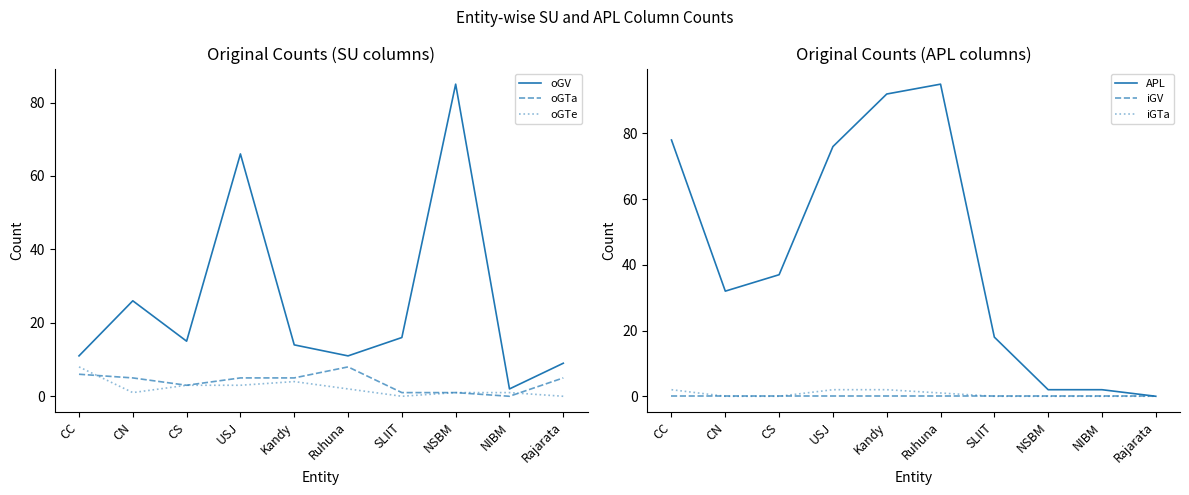

Reading left to right, list all the values displayed in this chart.

oGV: 11	26	15	66	14	11	16	85	2	9
oGTa: 6	5	3	5	5	8	1	1	0	5
oGTe: 8	1	3	3	4	2	0	1	1	0
APL: 78	32	37	76	92	95	18	2	2	0
iGV: 0	0	0	0	0	0	0	0	0	0
iGTa: 2	0	0	2	2	1	0	0	0	0